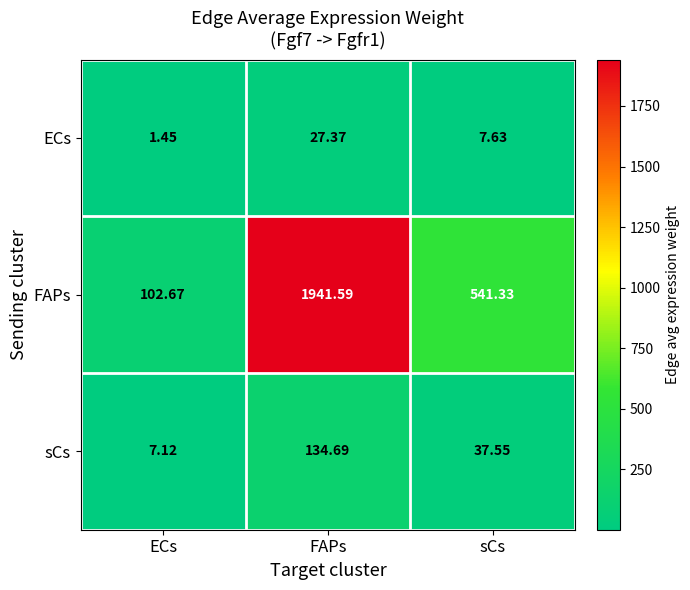

What is the total value across all series at ECs?

111.2